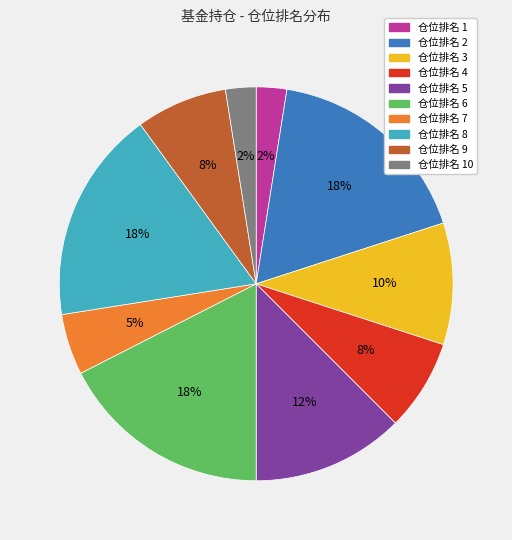

Do 仓位排名 5 and 仓位排名 4 together represent more than half of the pie?

No